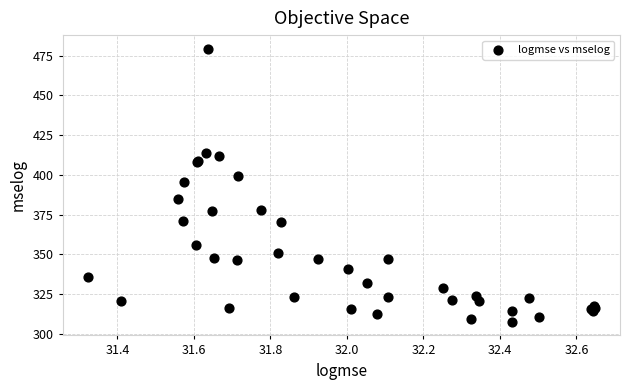

What Y value in the scatter plot is closest to 393?

395.4